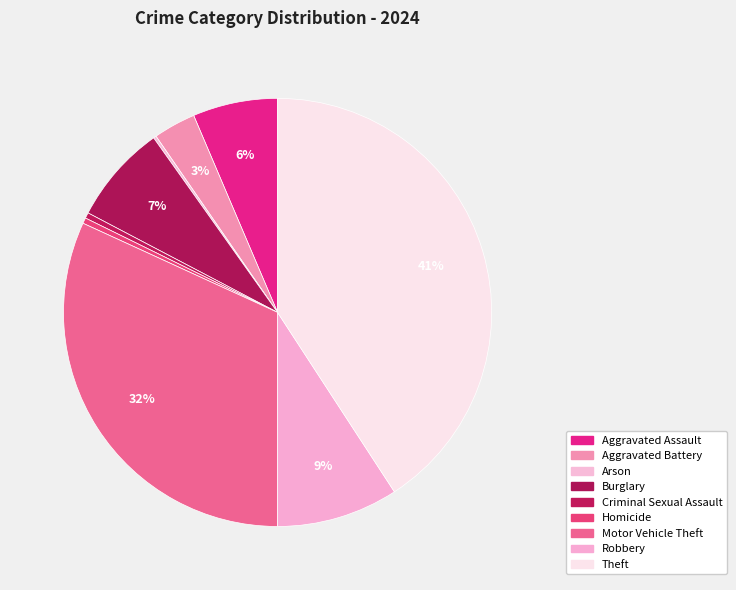

To the nearest percent, what is the average slice percentage?

11%